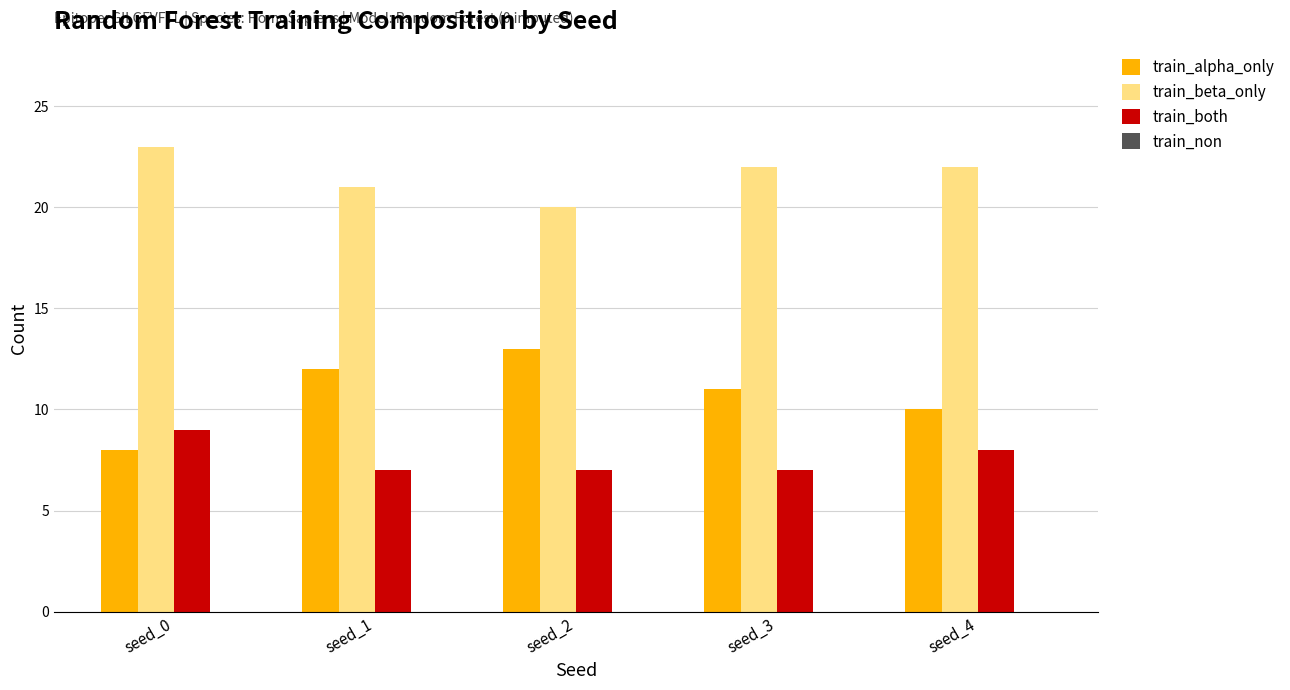

What is the value of the train_both bar at the 1st from the left?

9